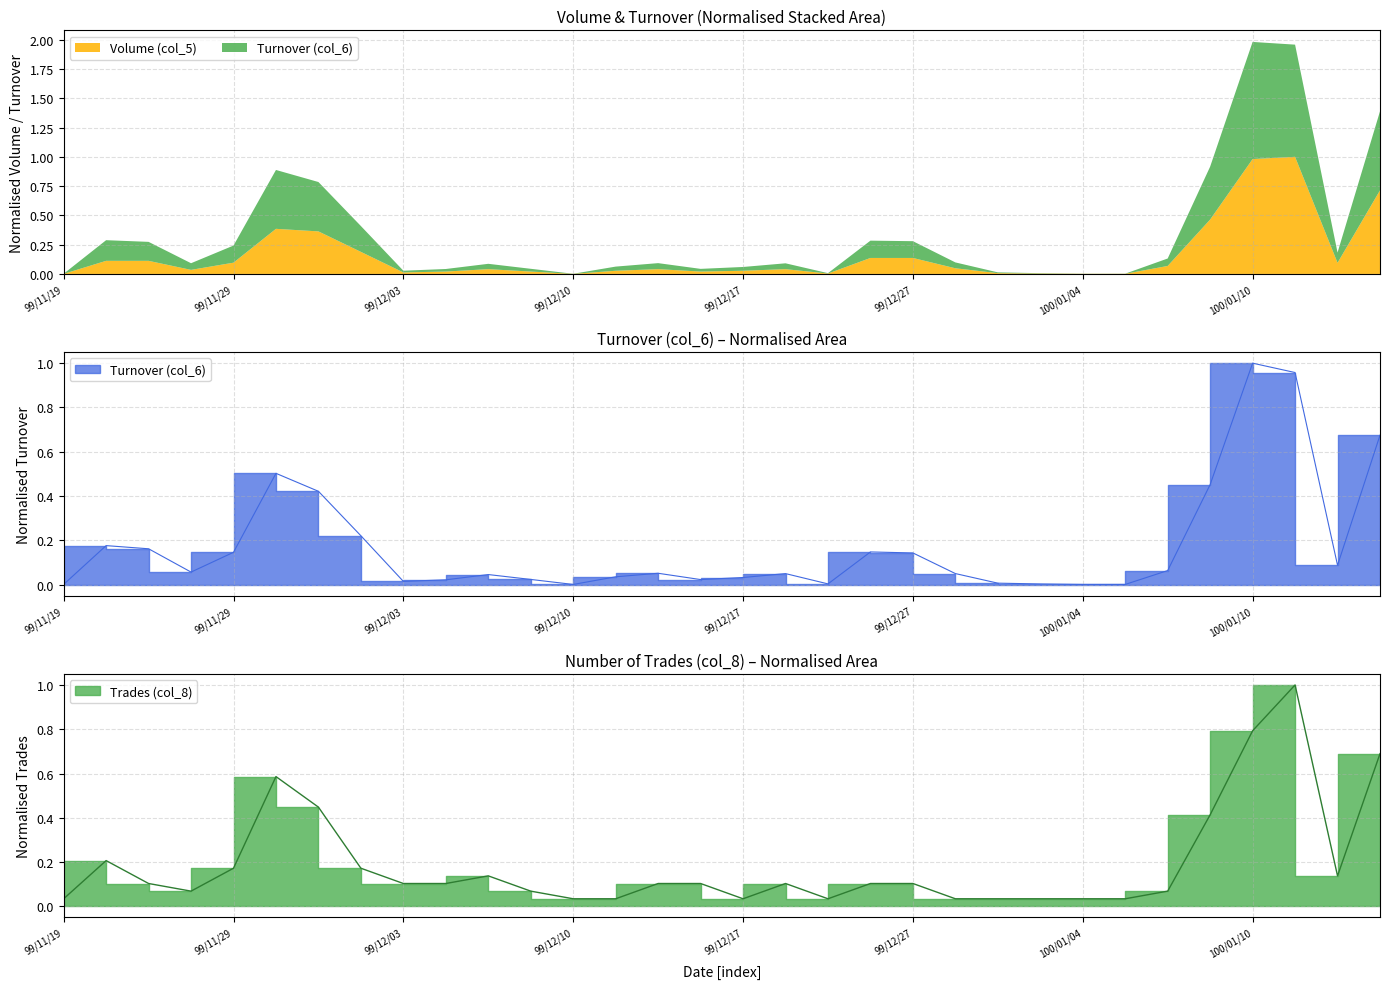

How many series are shown in this chart?

2